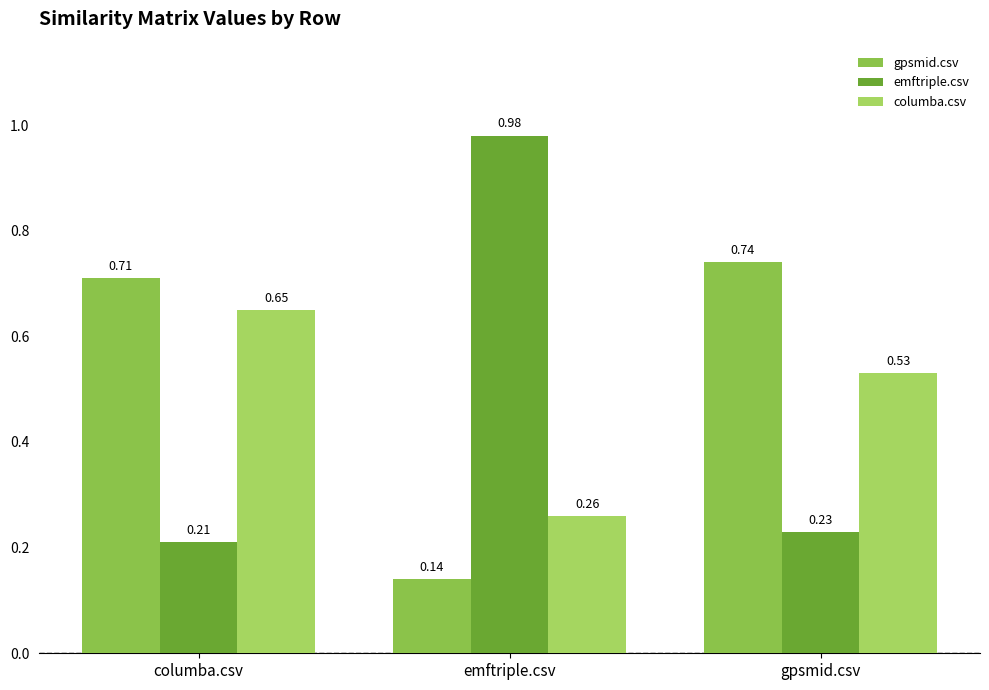

What position from the right is emftriple.csv?

2